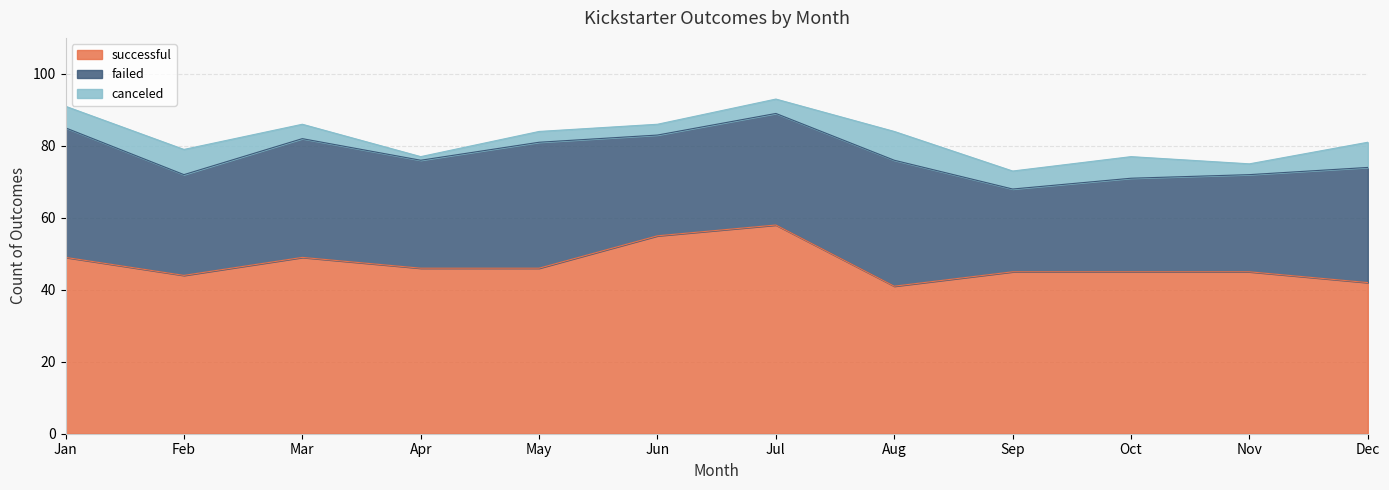

The successful series shows 25 at Aug. True or false?

False